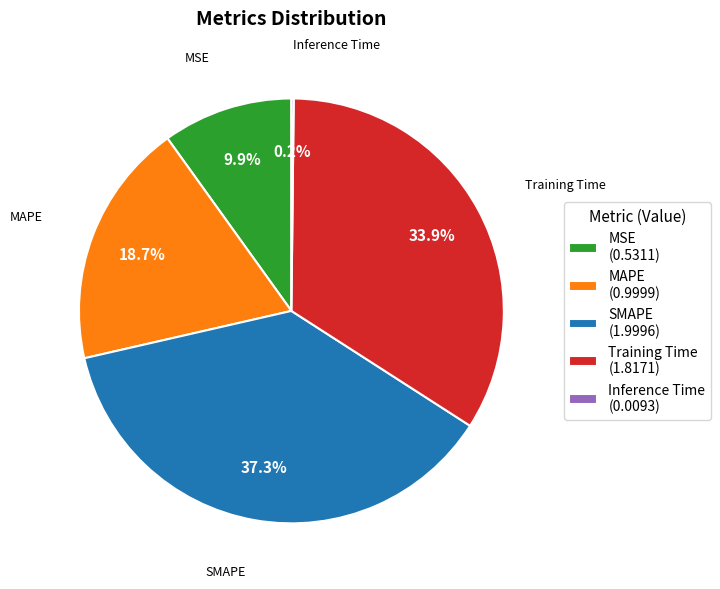

What percentage is the MSE slice, to the nearest percent?

10%